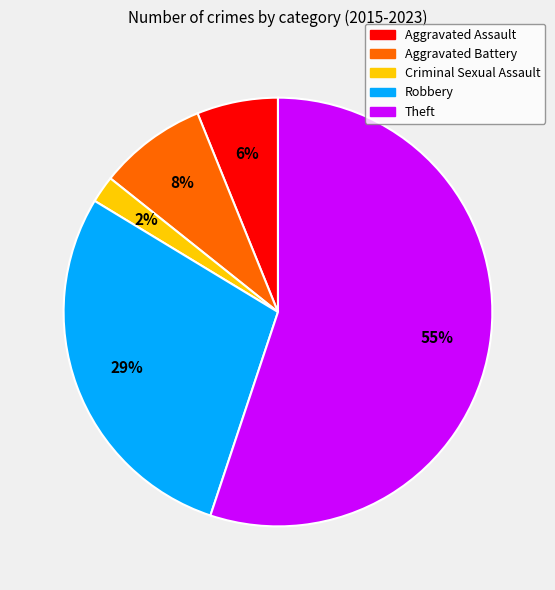

Is it true that Aggravated Assault is 6% of the pie?

True